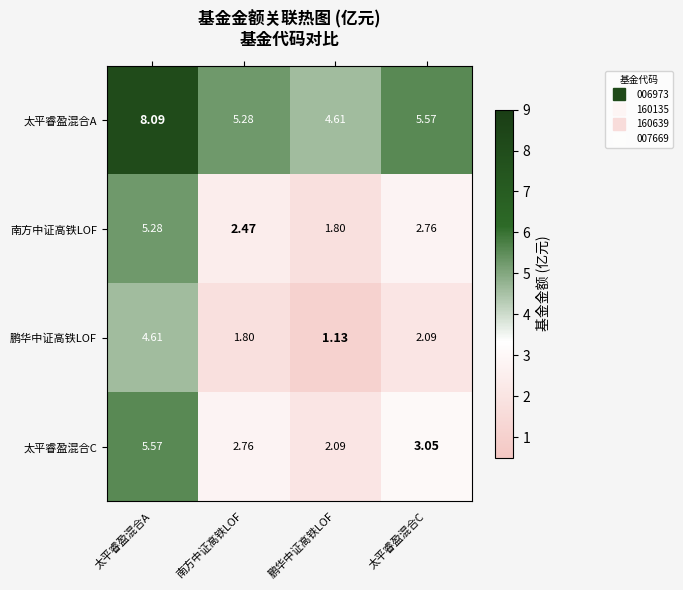

List the labels in order of 鹏华中证高铁LOF value, smallest first.

鹏华中证高铁LOF, 南方中证高铁LOF, 太平睿盈混合C, 太平睿盈混合A